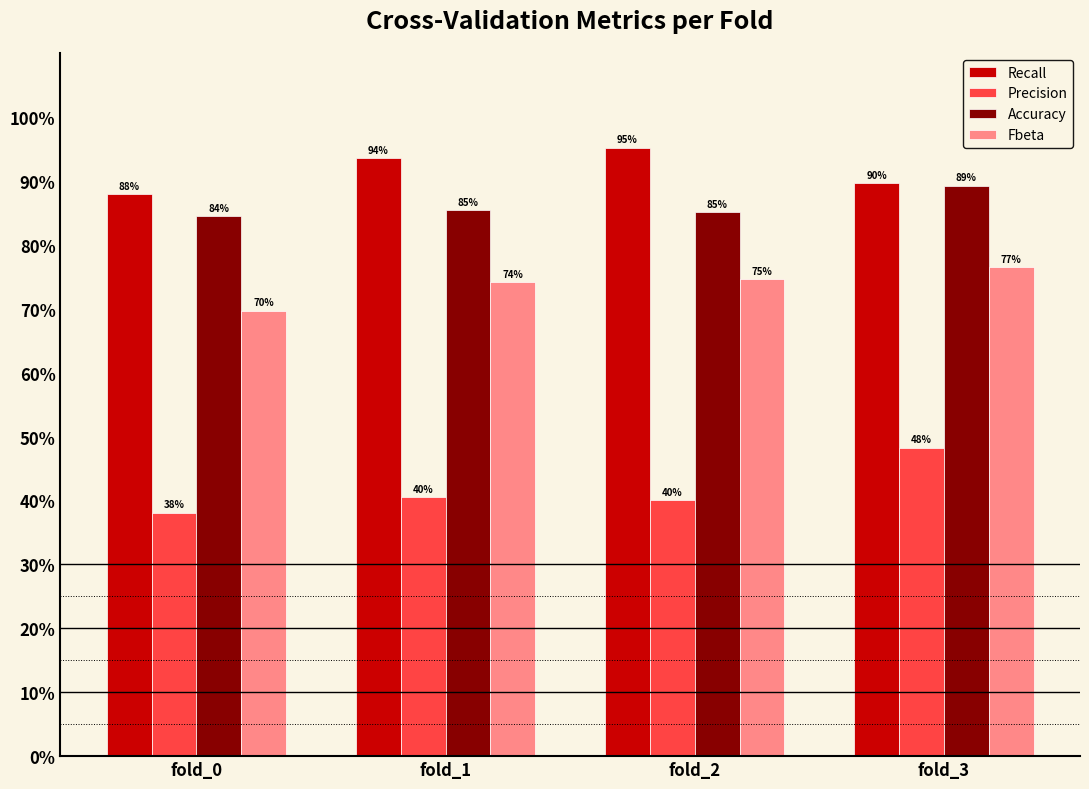

What are all the series names shown in the legend?

Recall, Precision, Accuracy, Fbeta